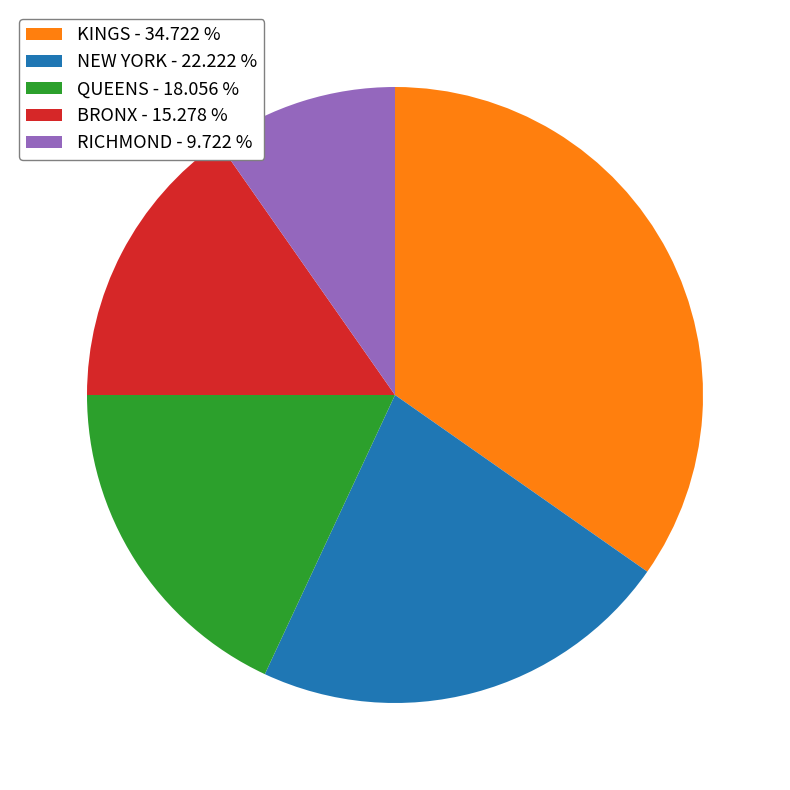

How many slices are in this pie chart?

5